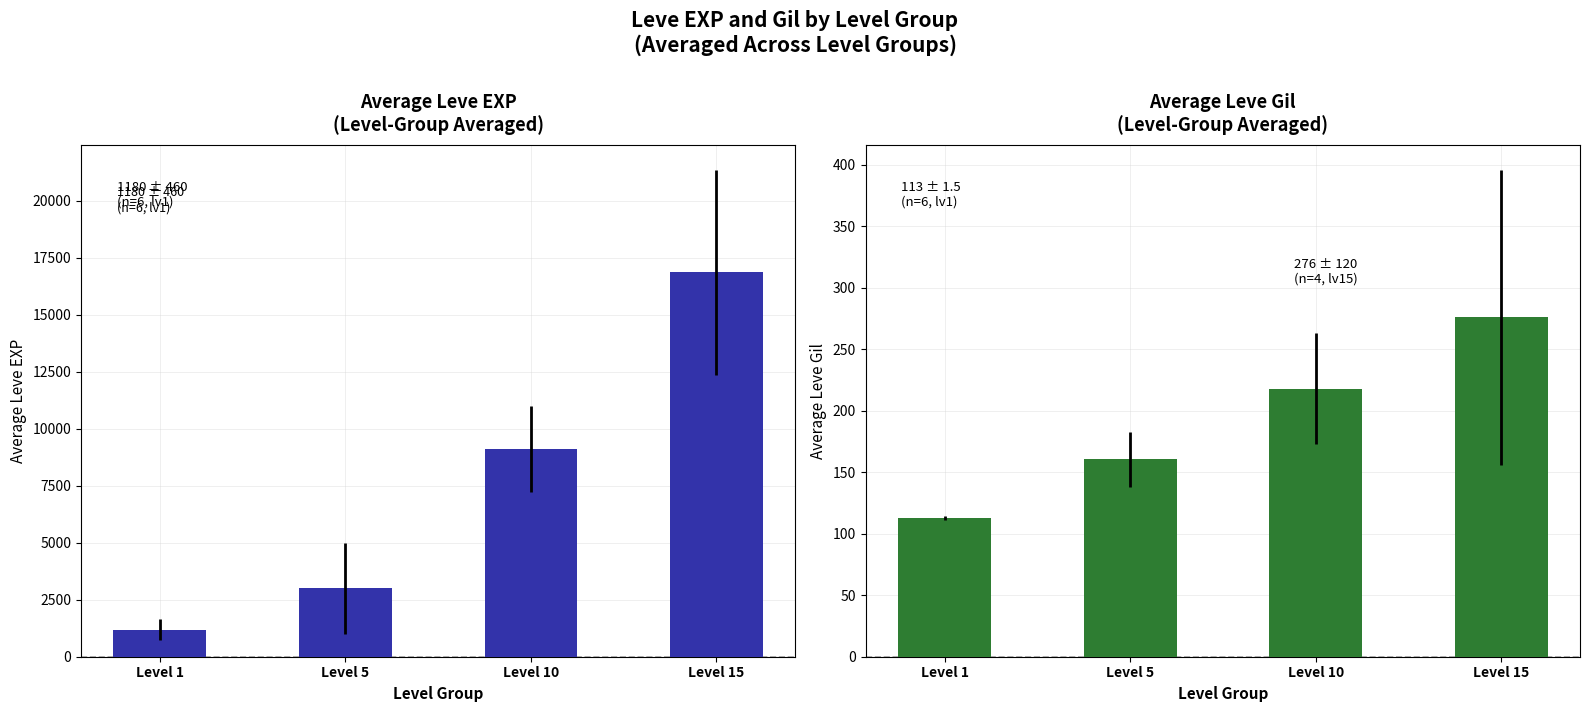

Reading left to right, extract all data points from this chart.

Leve EXP: 1180.0	3001.7	9108.3	16873.5
Leve Gil: 113.0	160.3	218.0	276.0